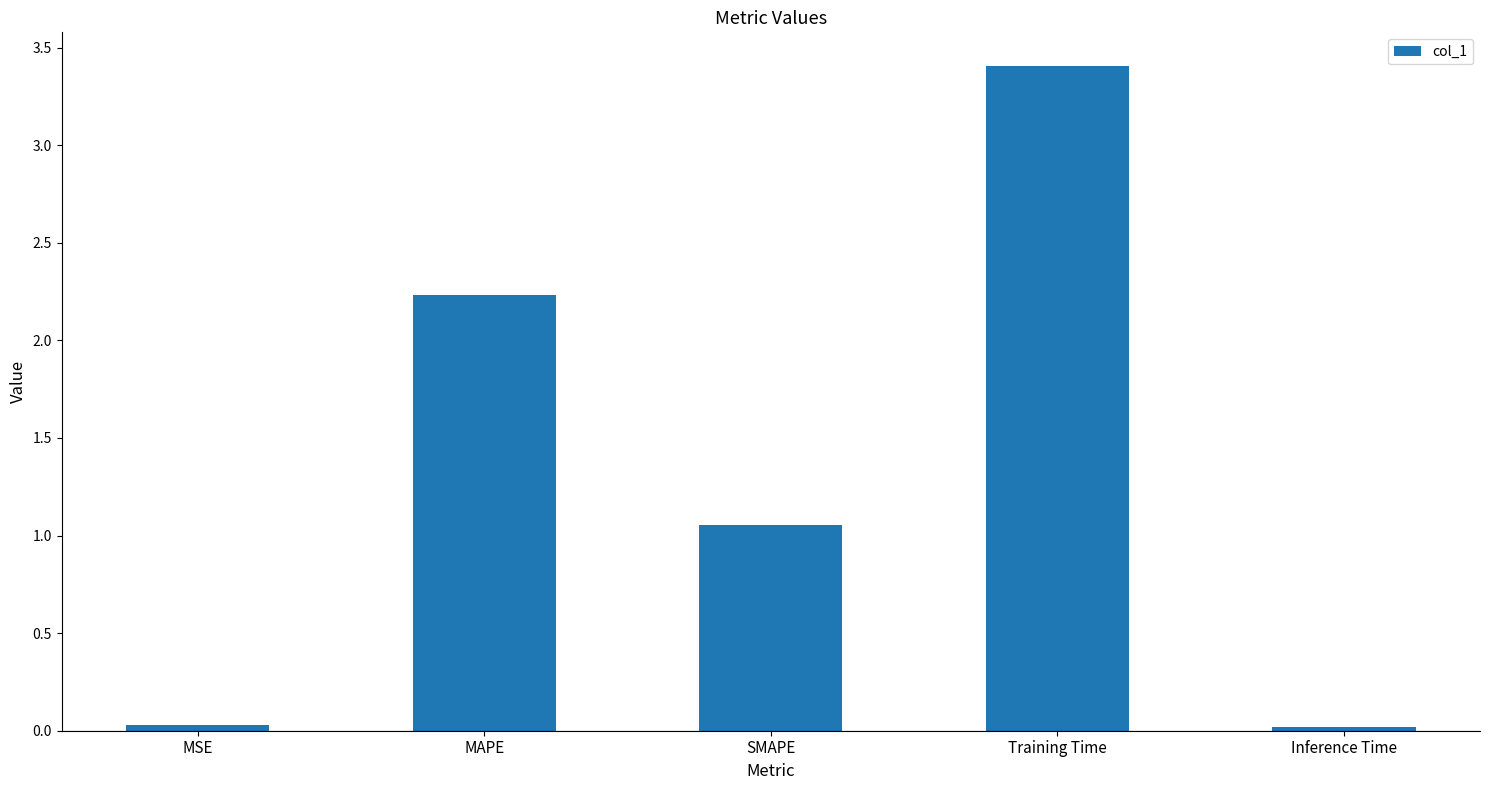

What value does the data have at Training Time?

3.4